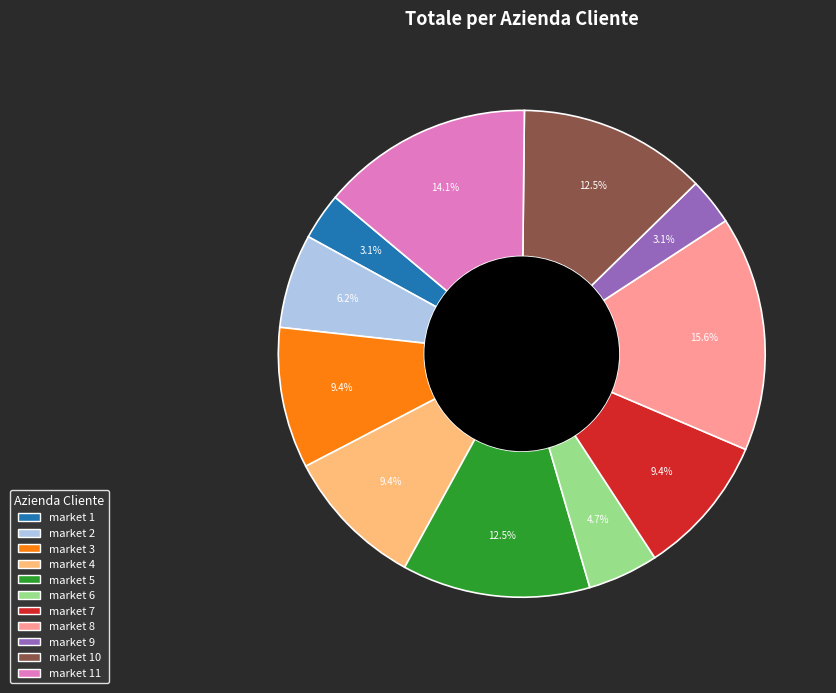

Is there any slice that represents more than half of the pie?

No